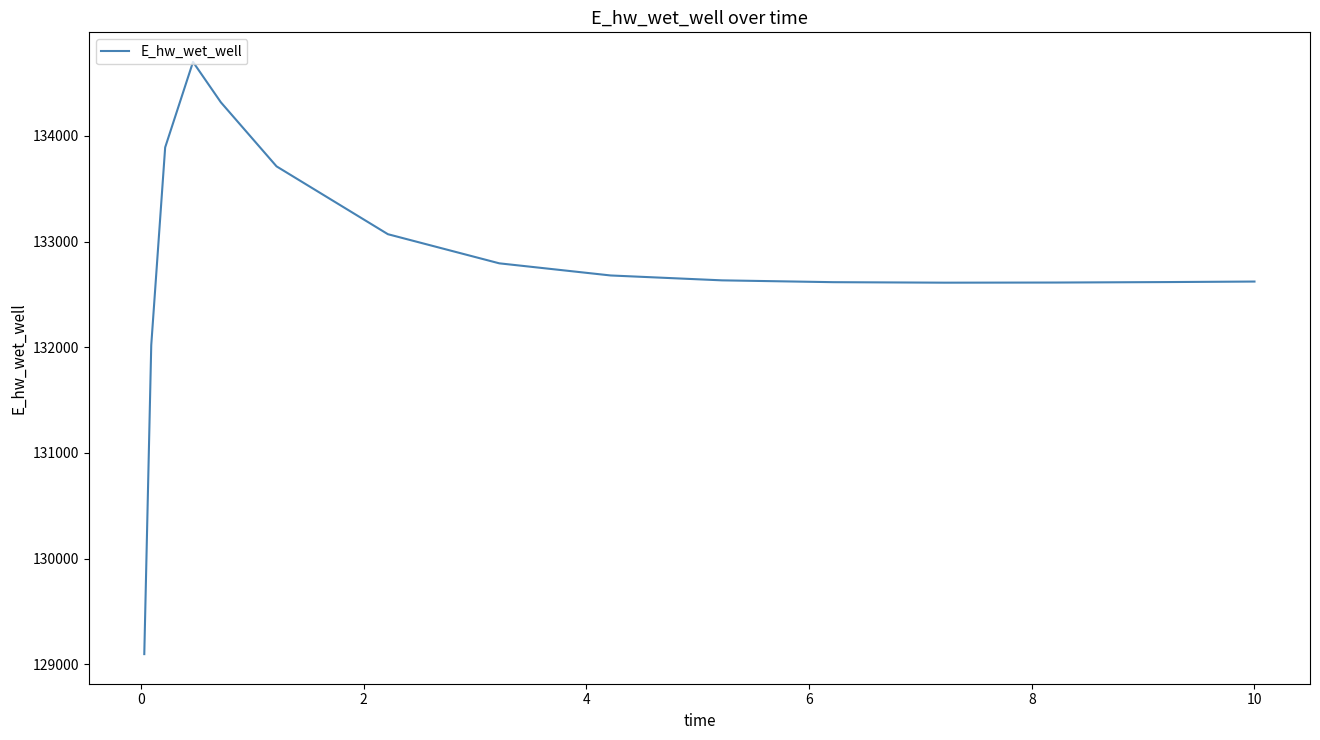

What is the difference between the maximum and minimum values?

5602.8